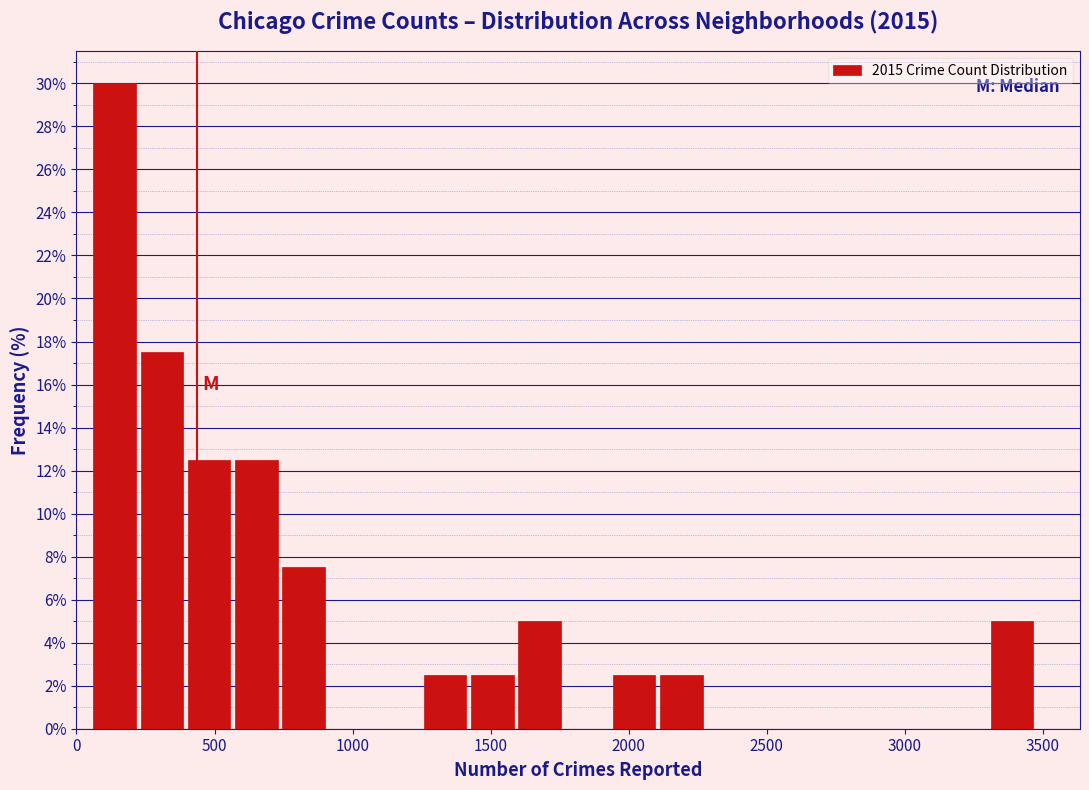

Read against the x-axis, roughly where is the centre of the tallest bar?

150